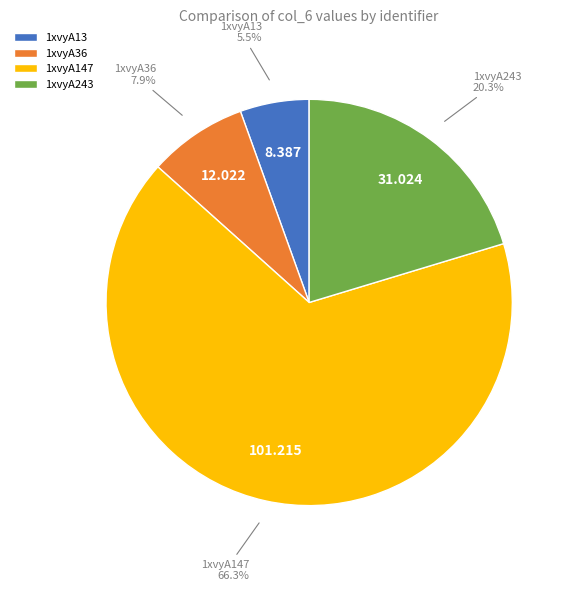

Is the sum of 1xvyA147 and 1xvyA13 greater than half?

Yes